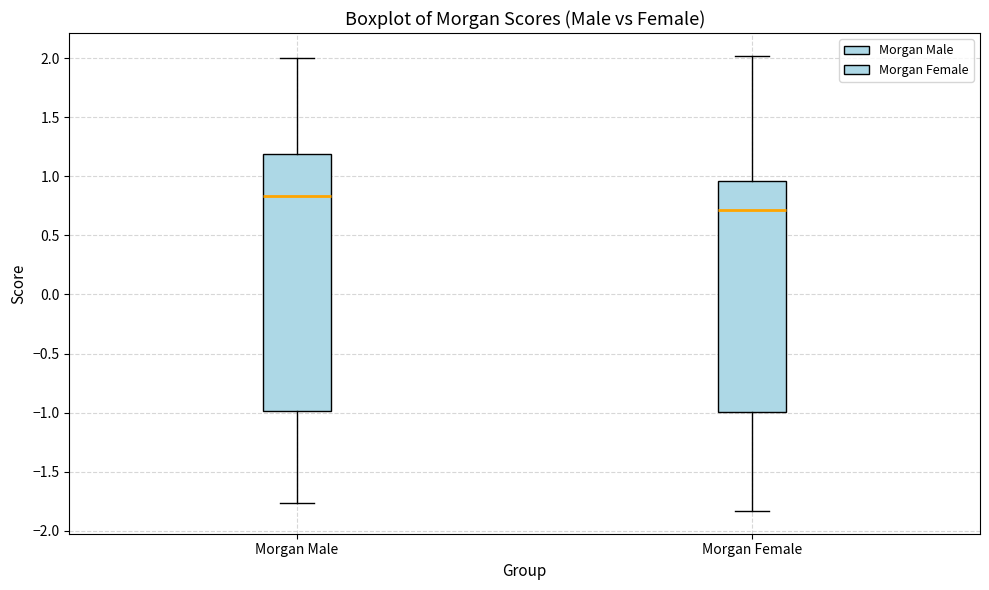

Reading left to right, transcribe this box plot: for each box, give where its median line is, the range the box spans, and where its two whiskers end, as read against the y-axis. The values are not printed on the chart, so give them approximately, as read against the axis.

Morgan Male: median 0.85, box -1.00 to 1.20, whiskers -1.75 to 2.00
Morgan Female: median 0.70, box -1.00 to 0.95, whiskers -1.85 to 2.00